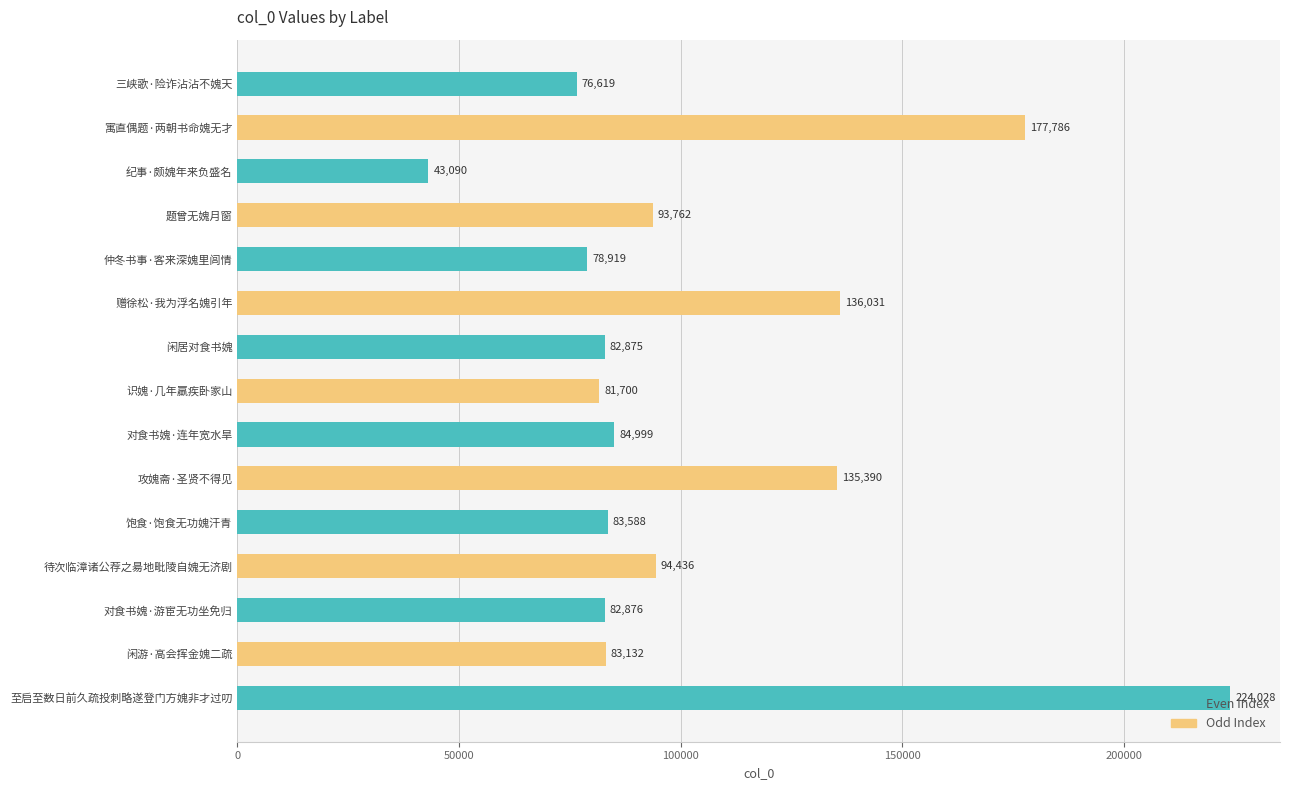

Is it true that the value at 攻媿斋·圣贤不得见 is 224230?

False